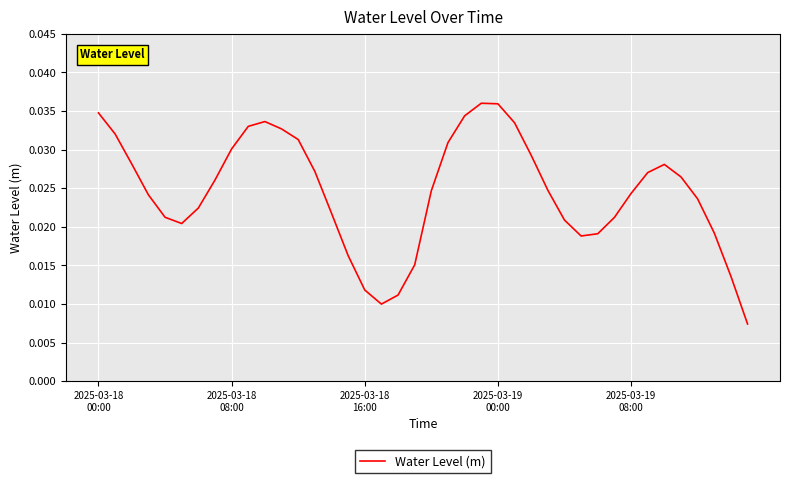

Is this an area chart (filled region under the line)?

No